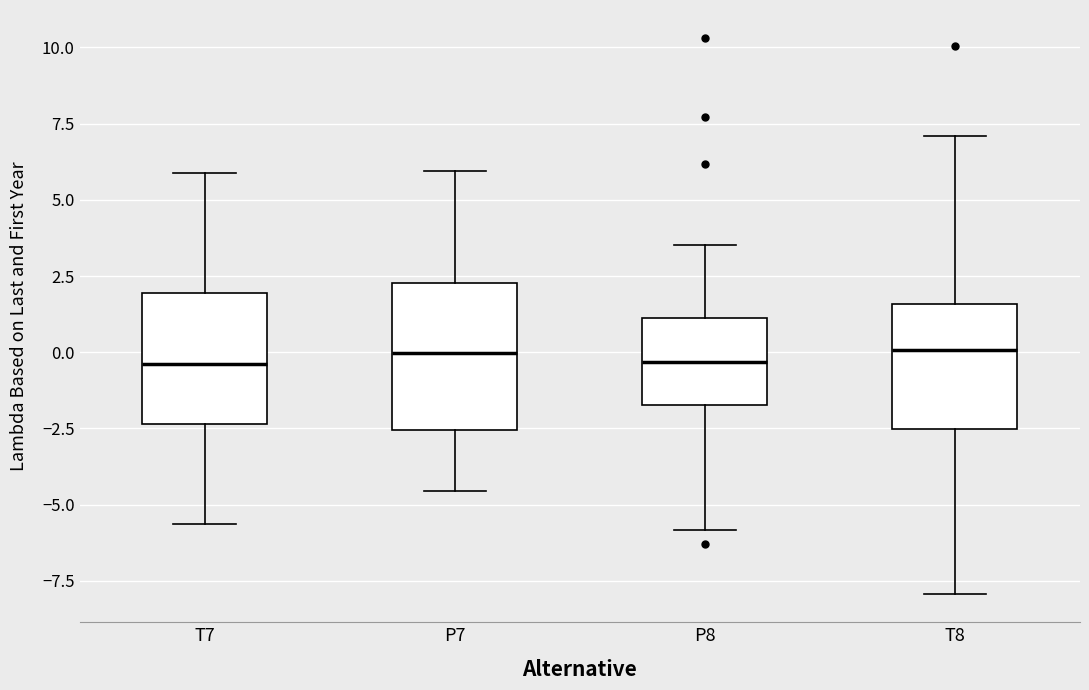

Reading left to right, transcribe this box plot: for each box, give where its median line is, the range the box spans, and where its two whiskers end, as read against the y-axis. The values are not printed on the chart, so give them approximately, as read against the axis.

T7: median -0.5, box -2.5 to 2.0, whiskers -5.5 to 6.0
P7: median 0.0, box -2.5 to 2.5, whiskers -4.5 to 6.0
P8: median -0.5, box -1.5 to 1.0, whiskers -6.0 to 3.5
T8: median 0.0, box -2.5 to 1.5, whiskers -8.0 to 7.0